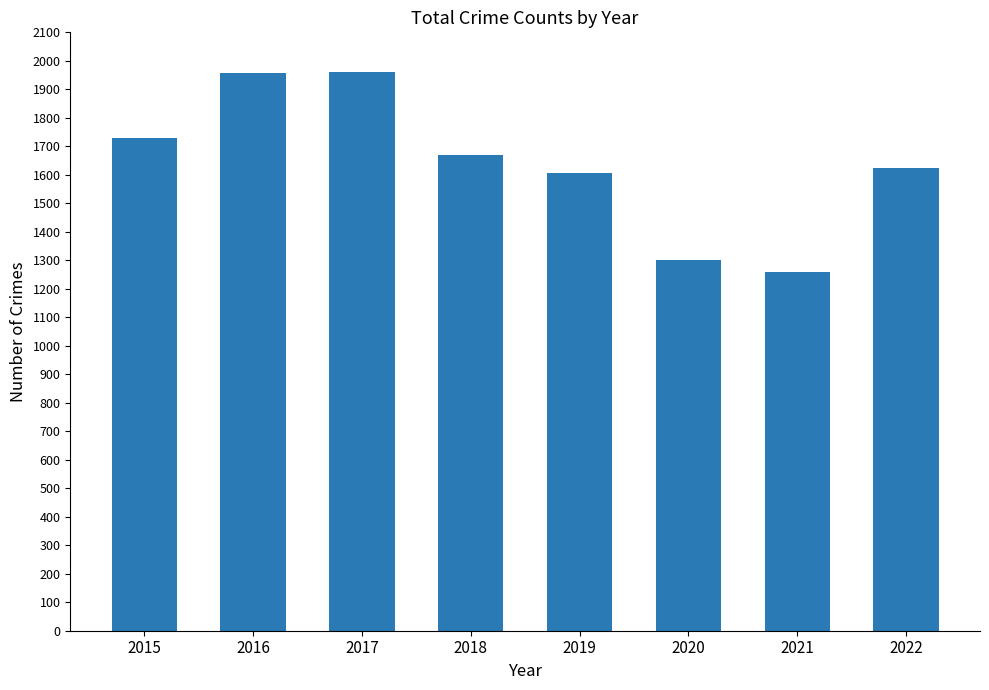

At which category does the chart reach its minimum across all series?

2021